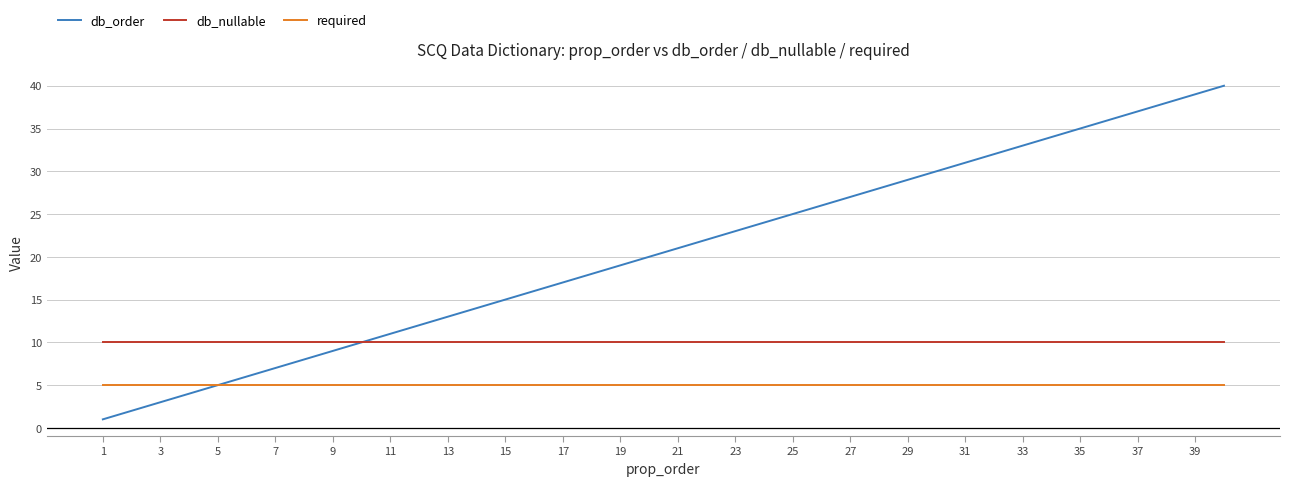

Which series has the largest range (max minus min)?

db_order